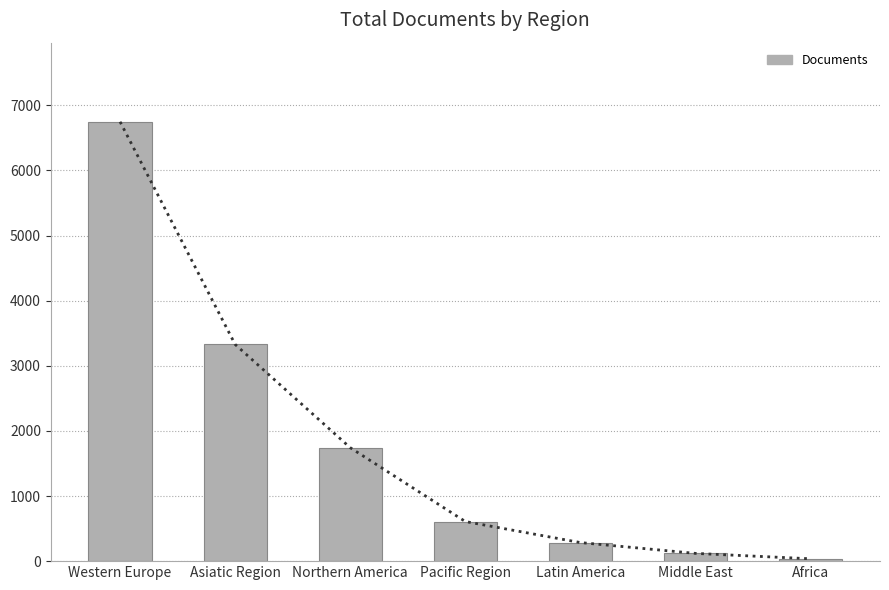

Reading left to right, transcribe all the data shown in this chart.

6748	3328	1742	608	285	119	36